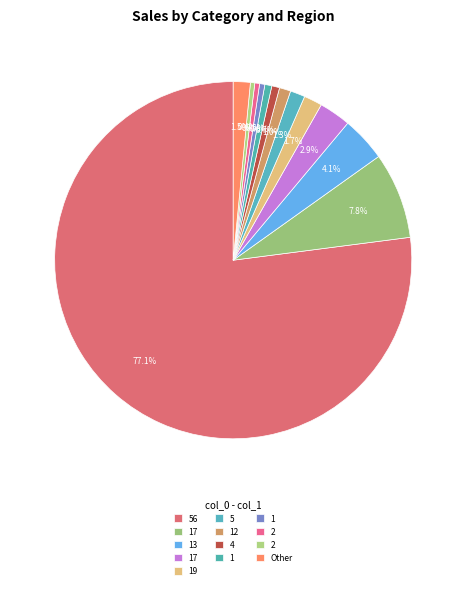

How many slices are in this pie chart?

13